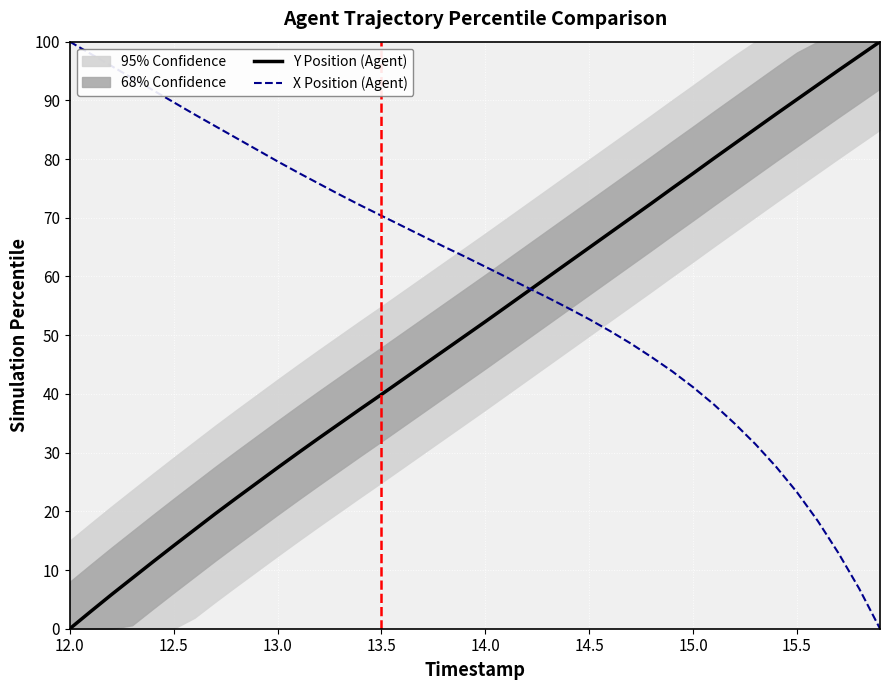

What is the maximum value for X Position (Agent)?

100.0